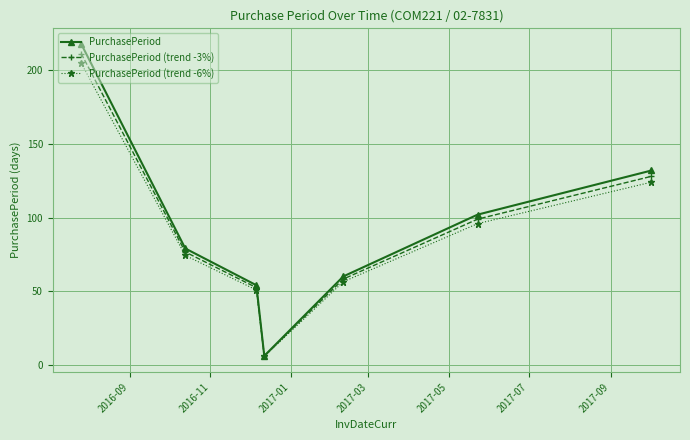

True or false: PurchasePeriod (trend -6%) has more than 2 points higher than both neighbors.

False